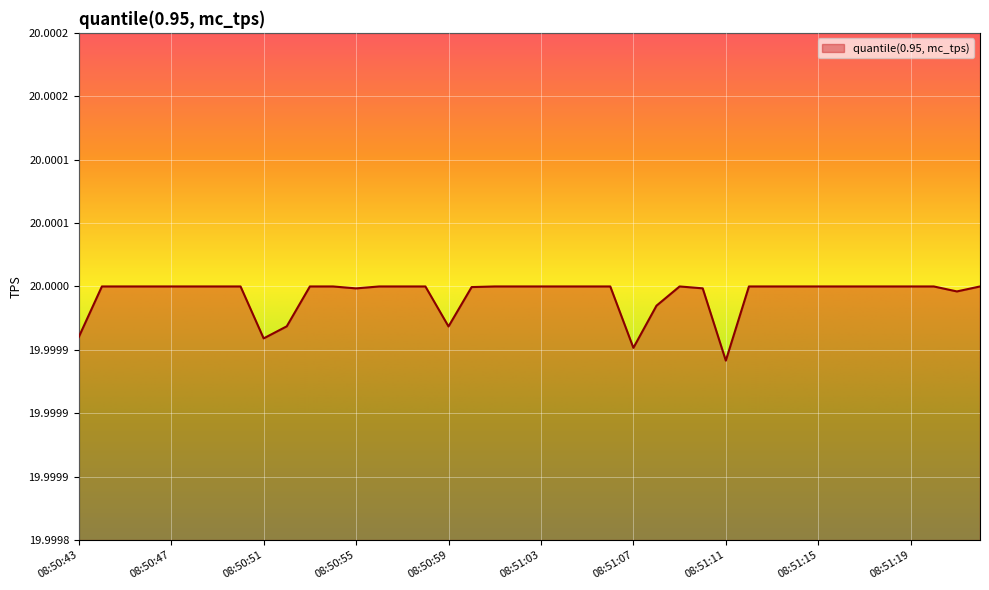

Does the chart have visible grid lines?

Yes